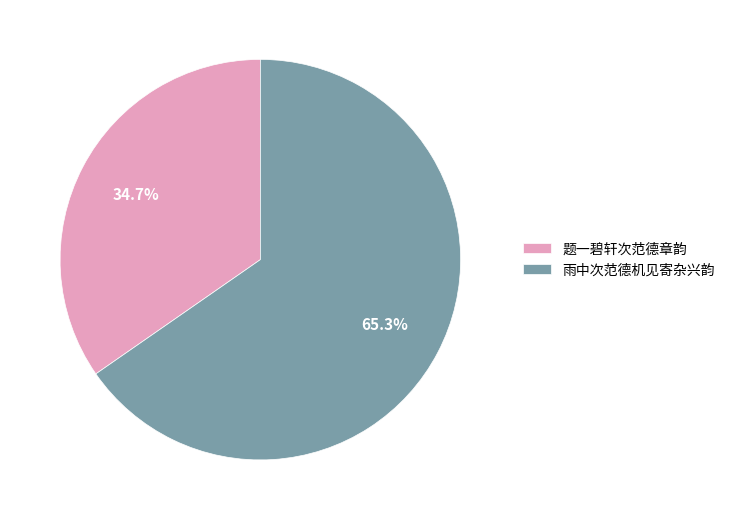

Do 题一碧轩次范德章韵 and 雨中次范德机见寄杂兴韵 together represent more than half of the pie?

Yes